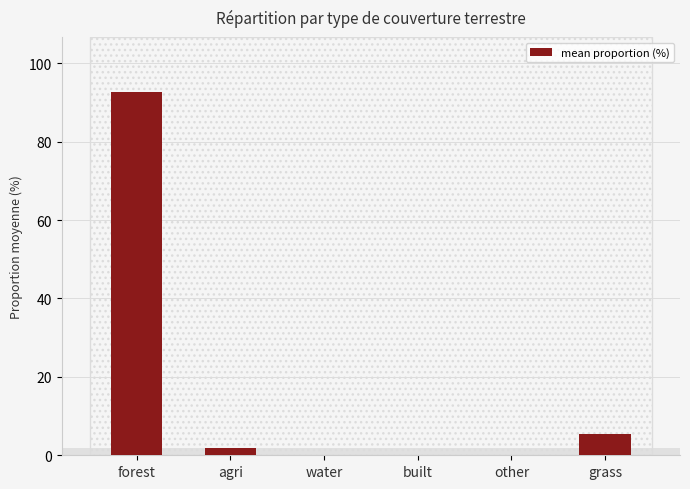

At which label does the data first exceed 1?

forest